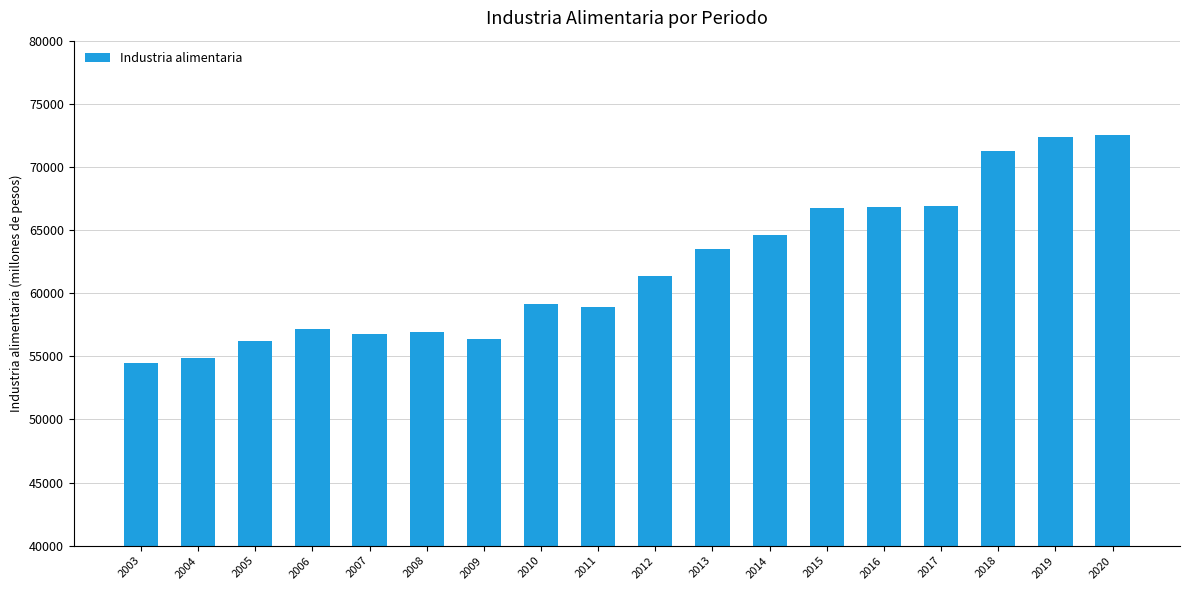

Count the number of data series in this chart.

1